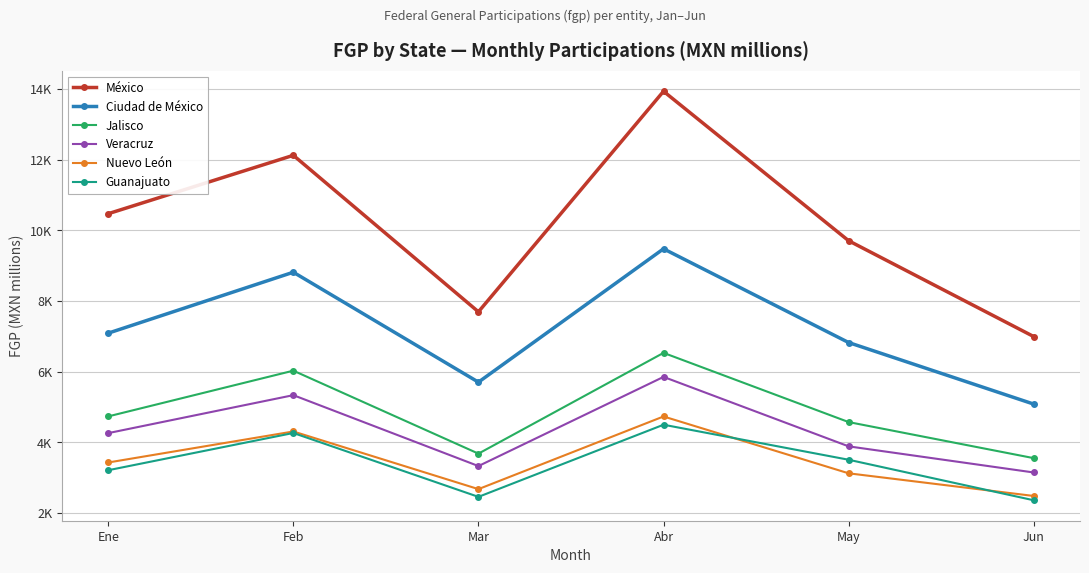

Is it true that México equals 10475.1 at Ene?

True